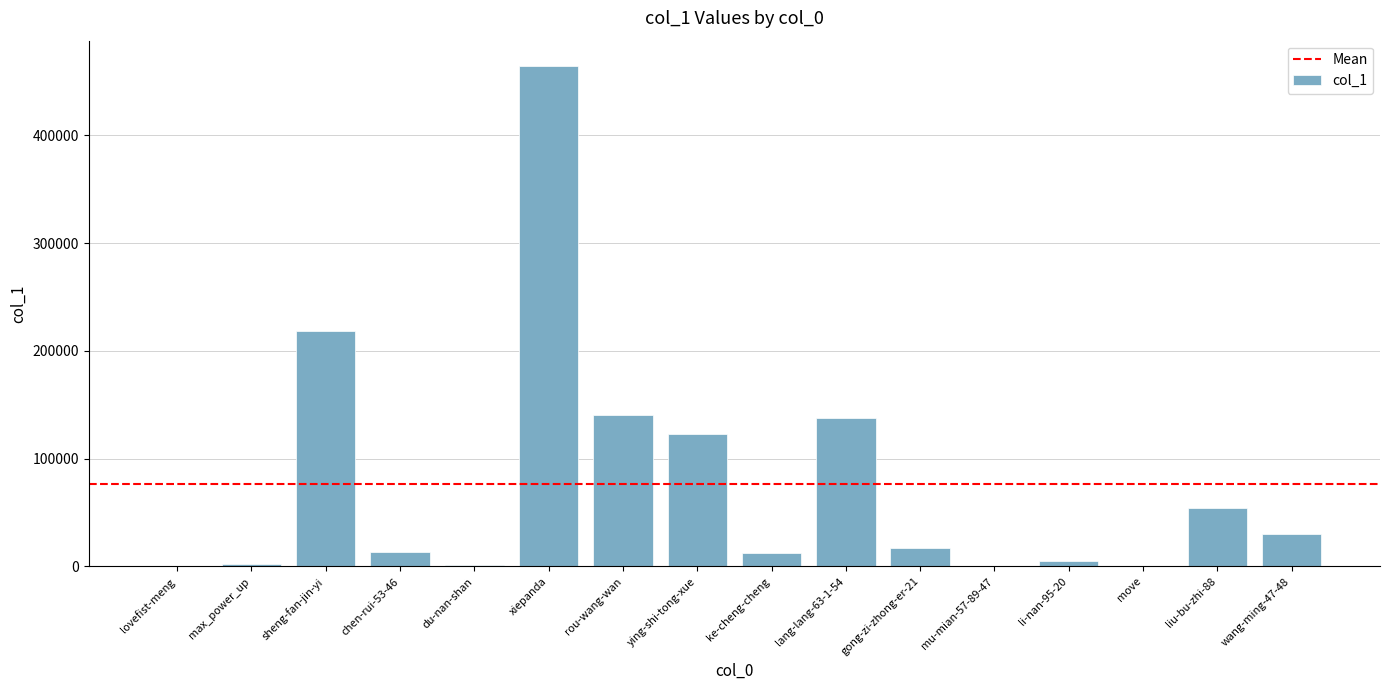

How many distinct data groups are displayed?

1